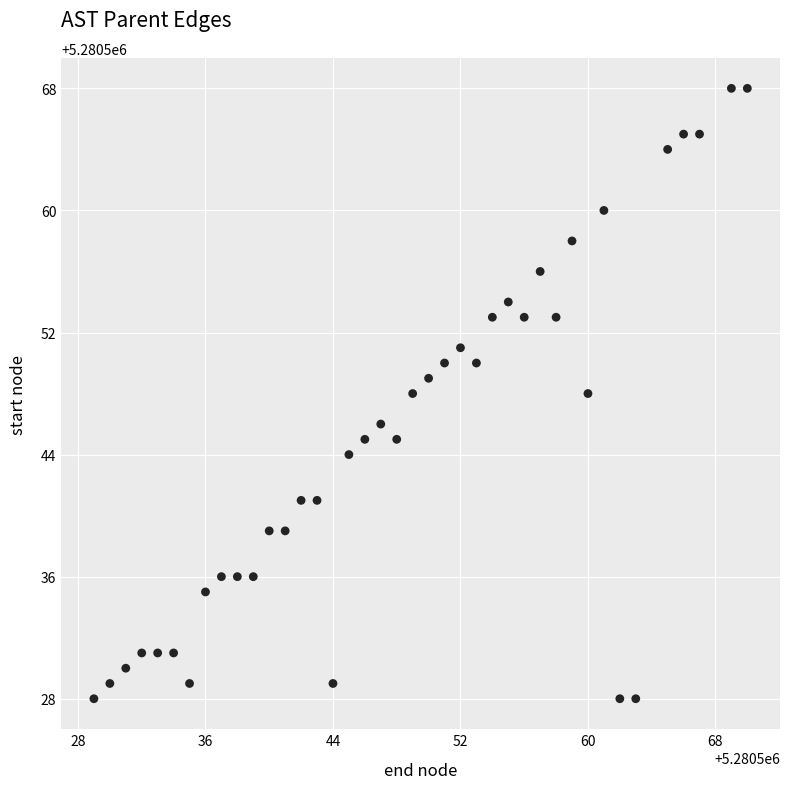

What is the range of Y values (max minus min)?

40